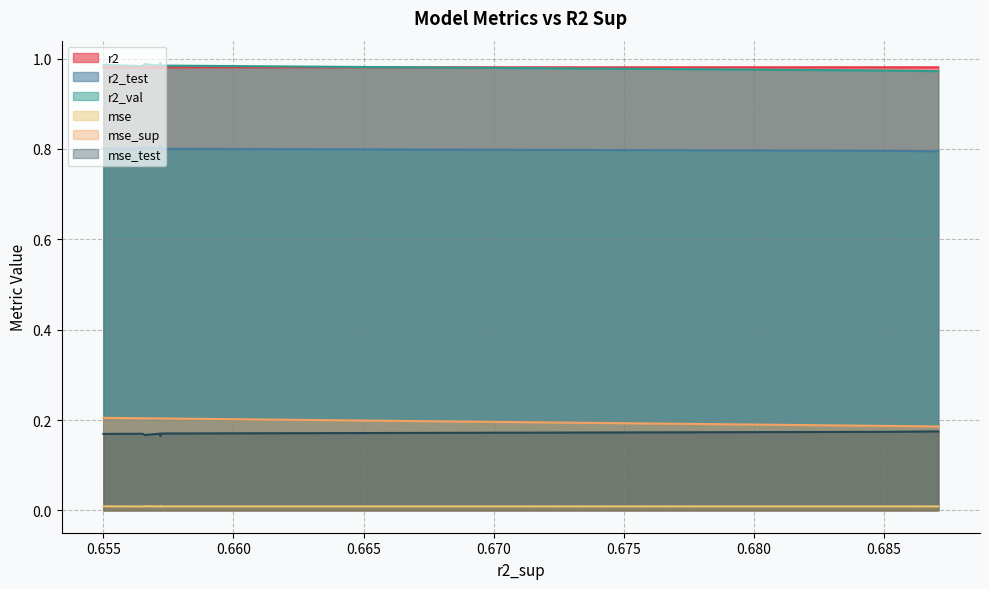

True or false: mse_test and mse intersect in this chart.

False